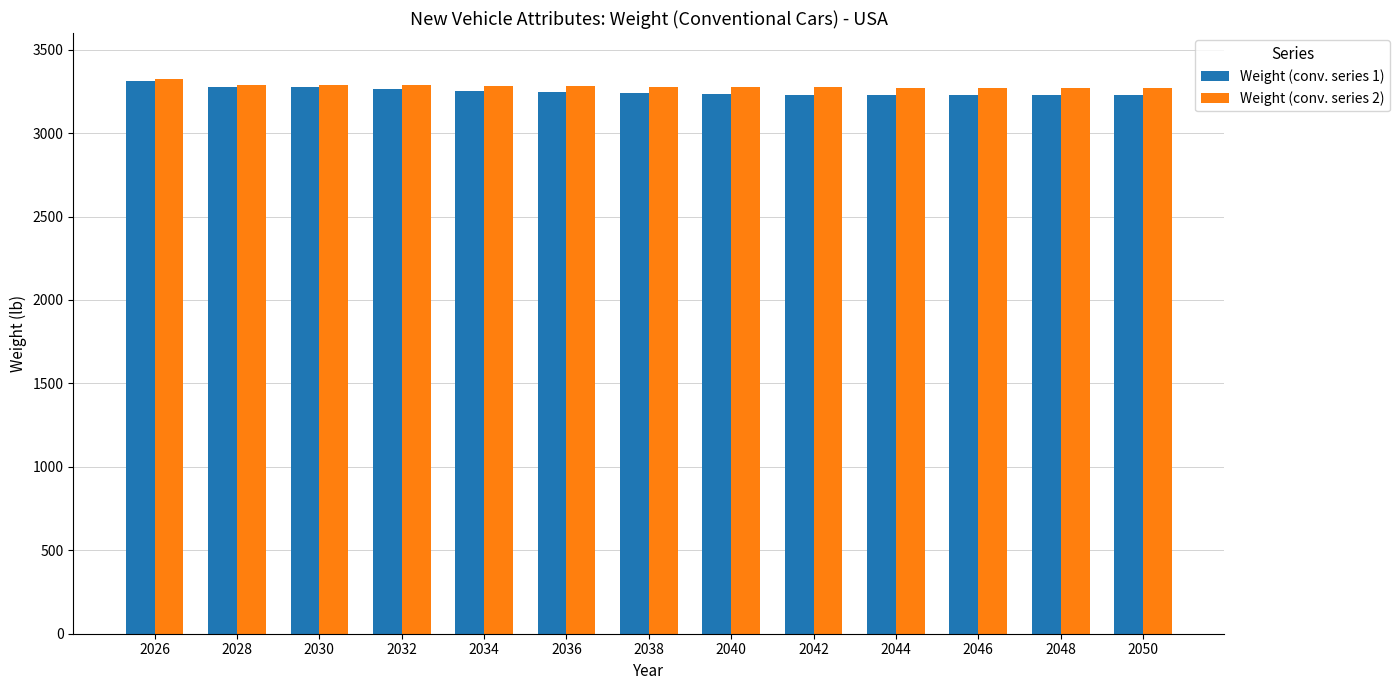

Are the bars grouped side by side (vs. stacked)?

Yes